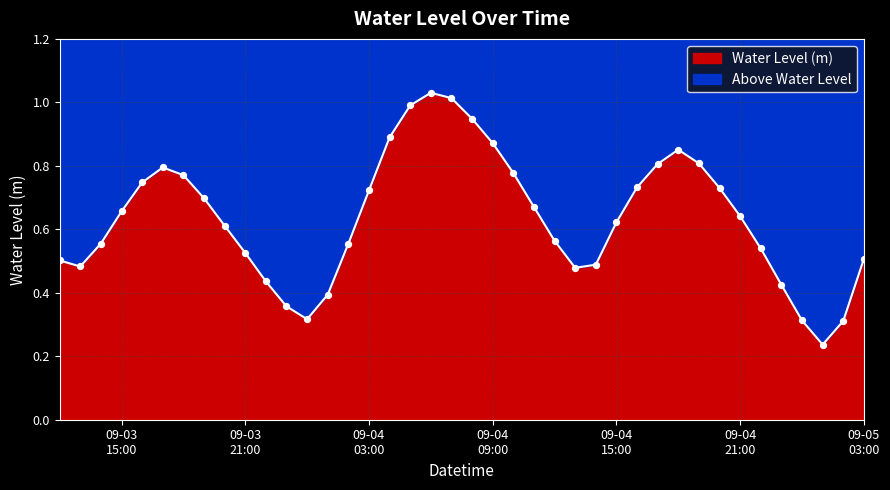

Which has a higher value, 2025-09-05 03:00:00 or 2025-09-03 12:00:00?

2025-09-05 03:00:00